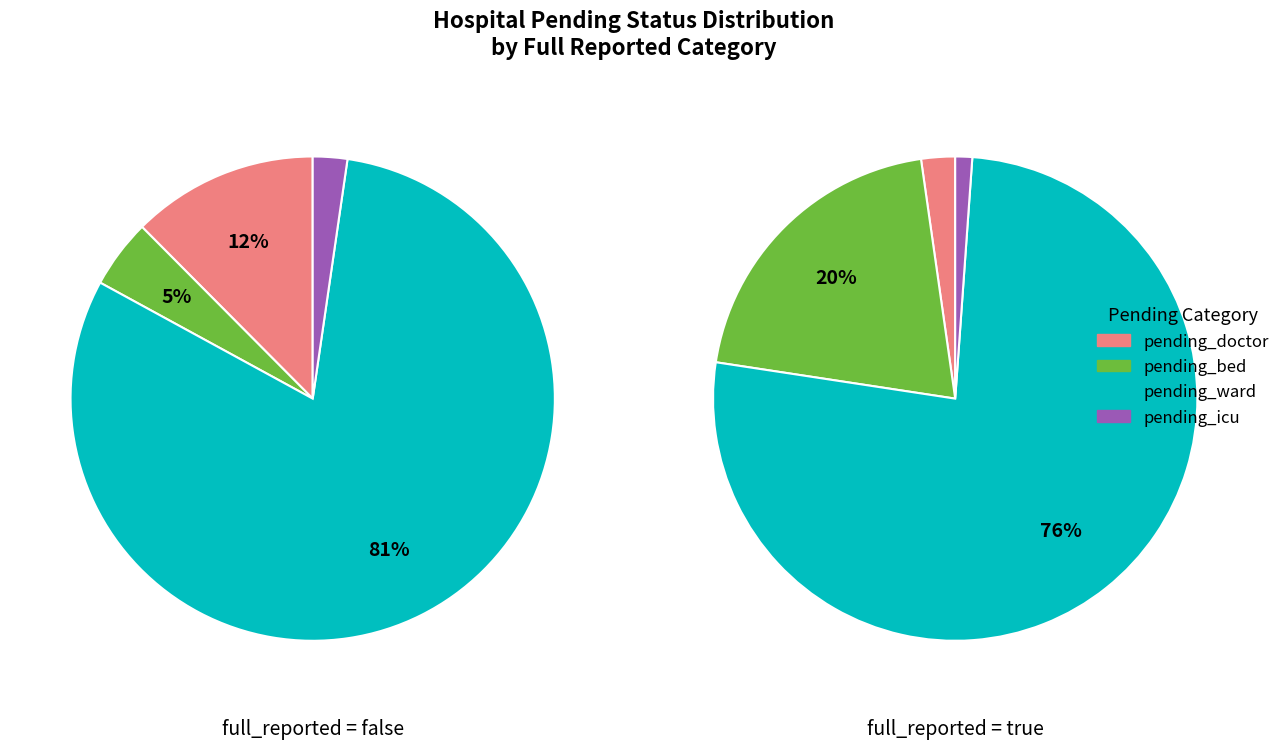

Is 29 the majority of the pie?

No